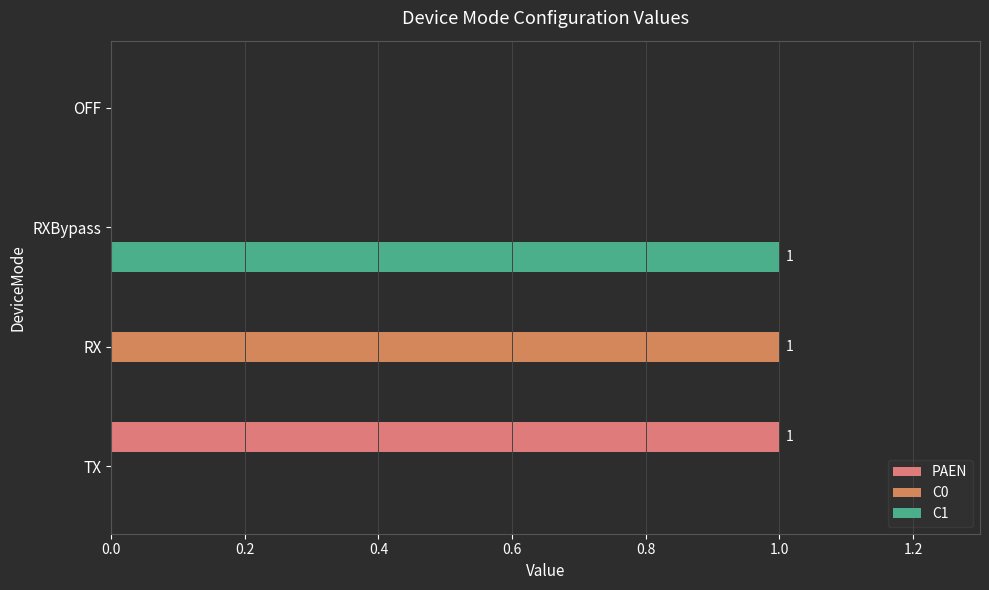

Count the number of data series in this chart.

3